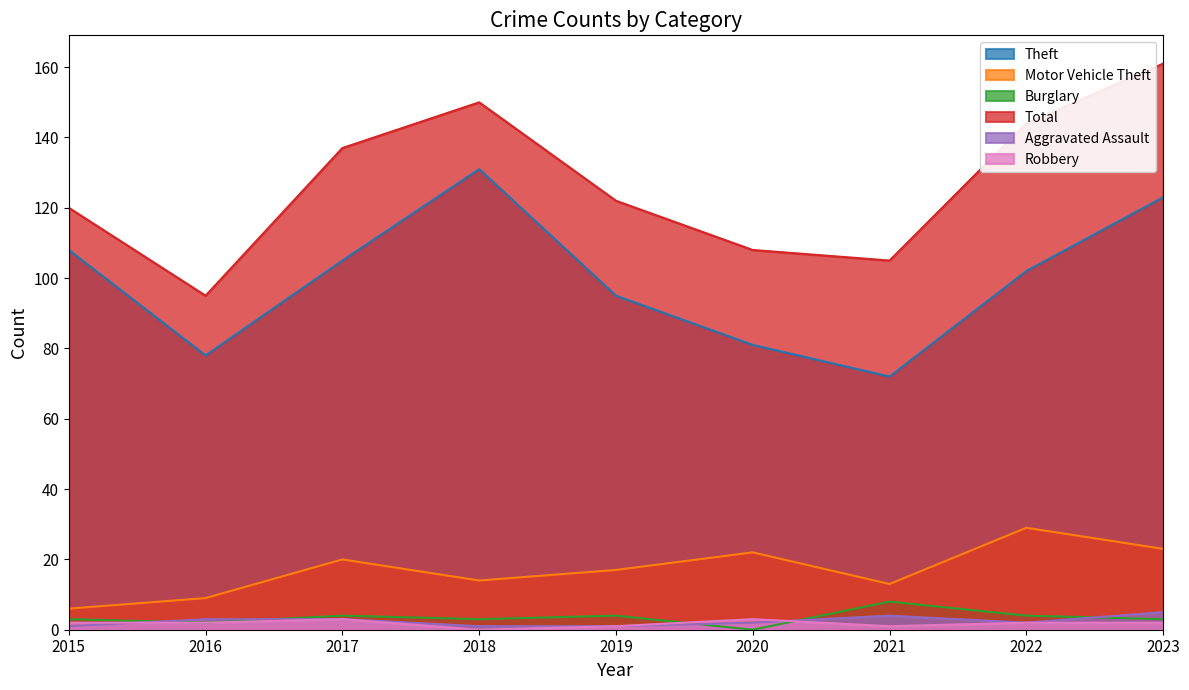

What is the difference between the highest and lowest values at 2015?

119